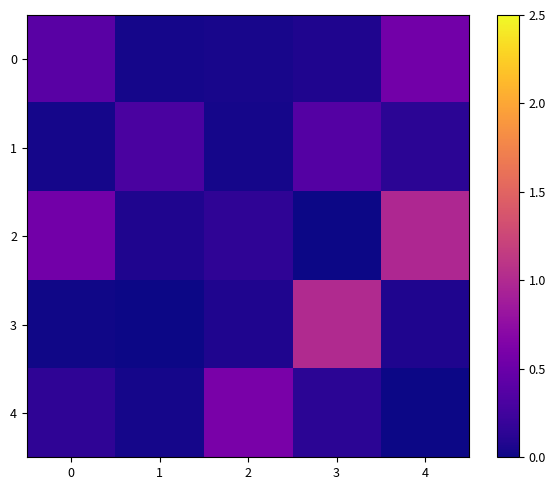

How many categories are shown in the chart?

5